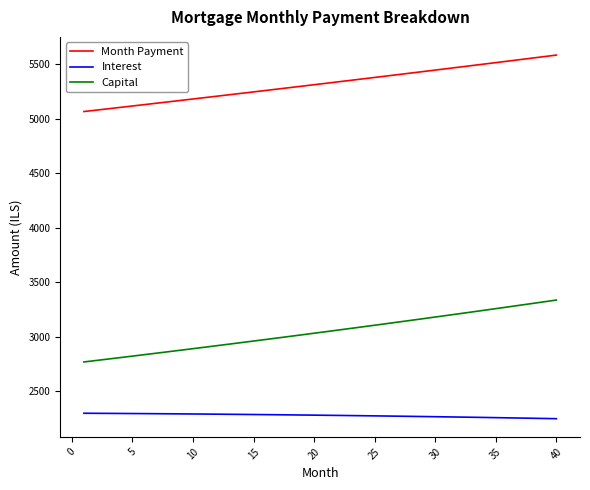

List the series in order of their peak value, lowest first.

Interest, Capital, Month Payment